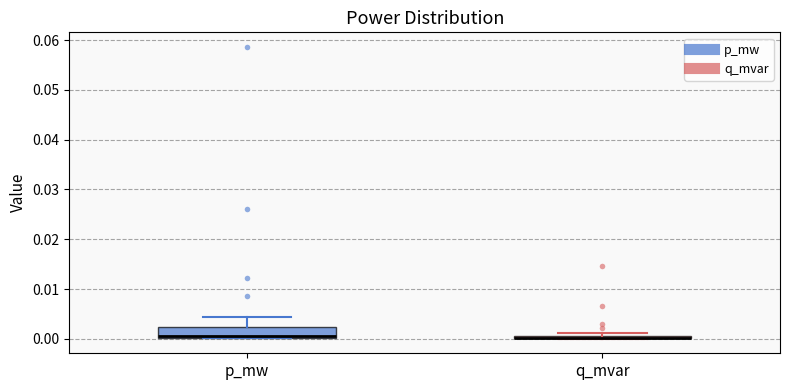

Where is the lower edge of the box for q_mvar on the y-axis? The values are not printed on the chart, so give them approximately, as read against the axis.

0.000